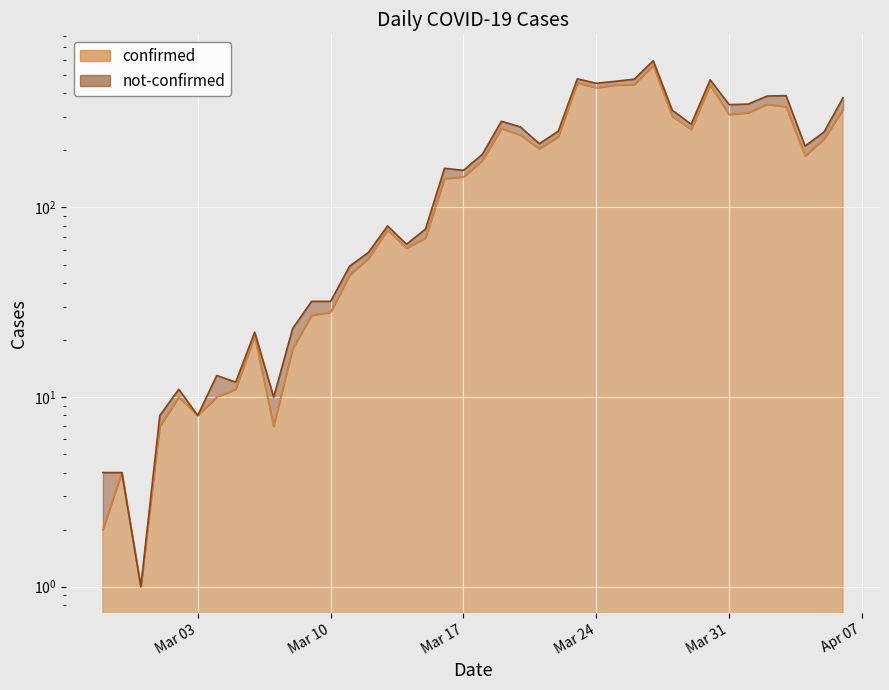

What value does the data have at 2020-03-02?

10